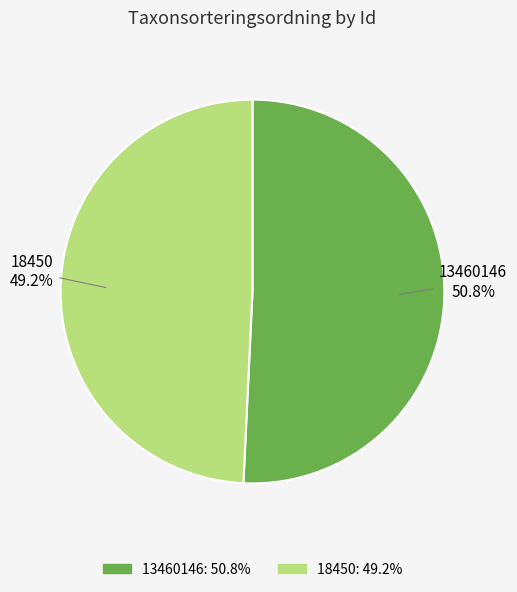

Is it true that 18450 is 55% of the pie?

False